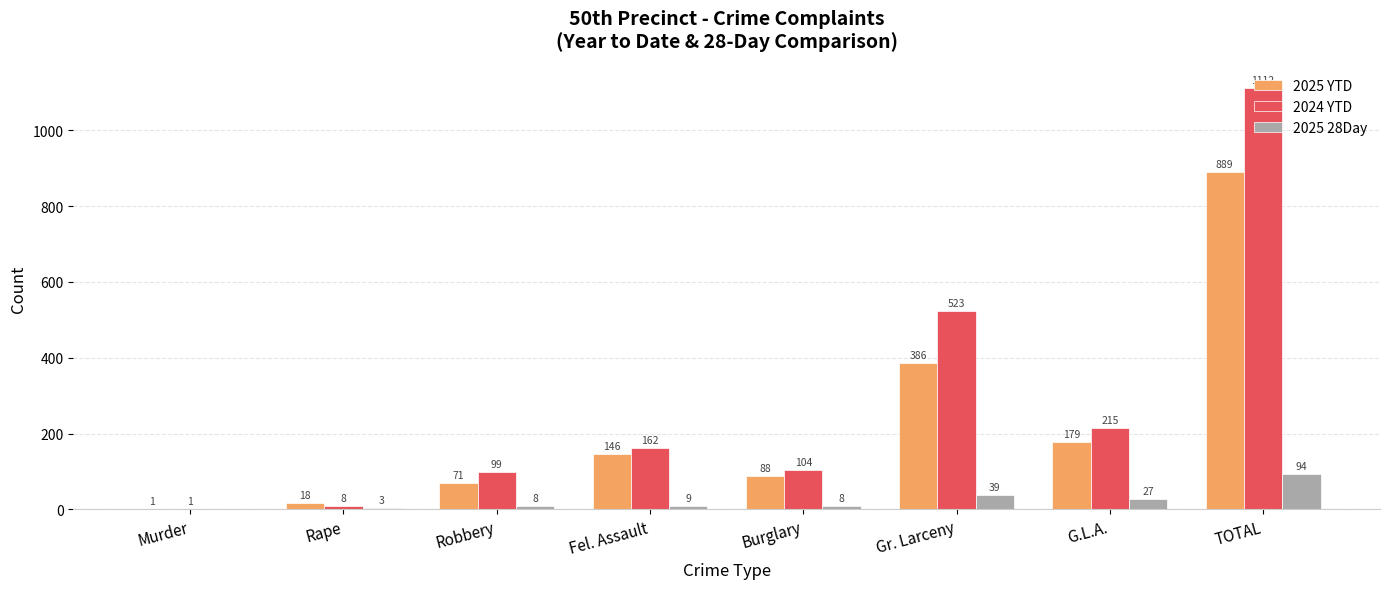

Which category has the highest value in the 2024 YTD series?

TOTAL